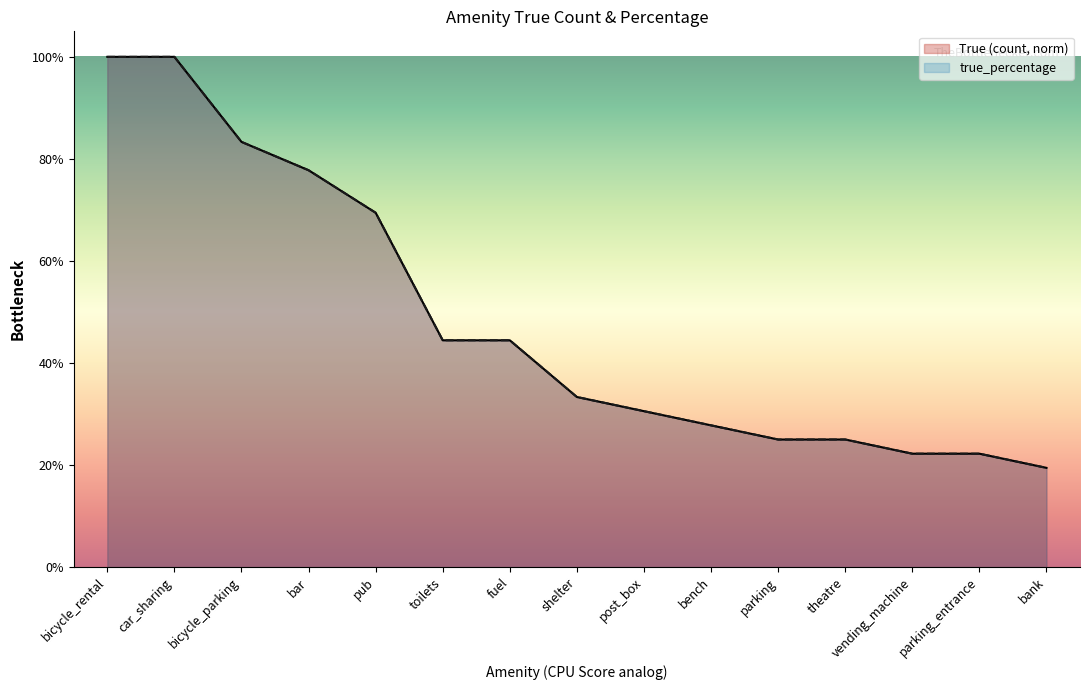

Rank the series by their maximum value, from highest to lowest.

True (count, norm), true_percentage